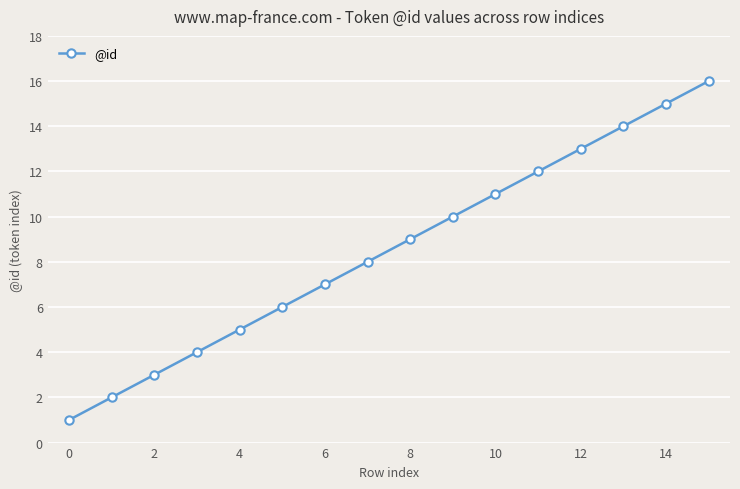

True or false: the data has more than 0 interior local peaks.

False